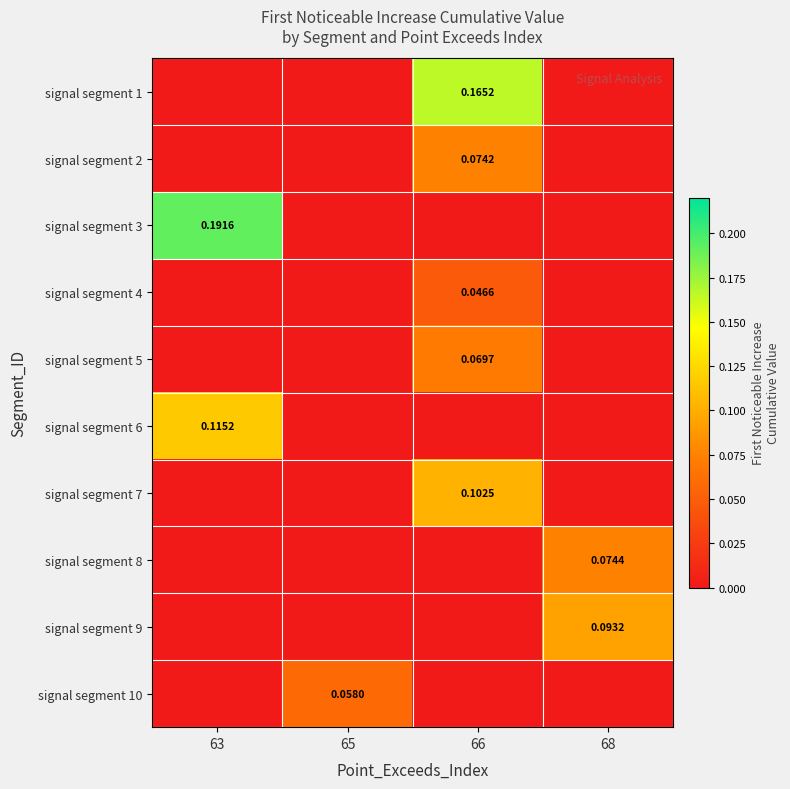

Is the value of signal segment 4 at 66 greater than the value of signal segment 7 at 66?

No